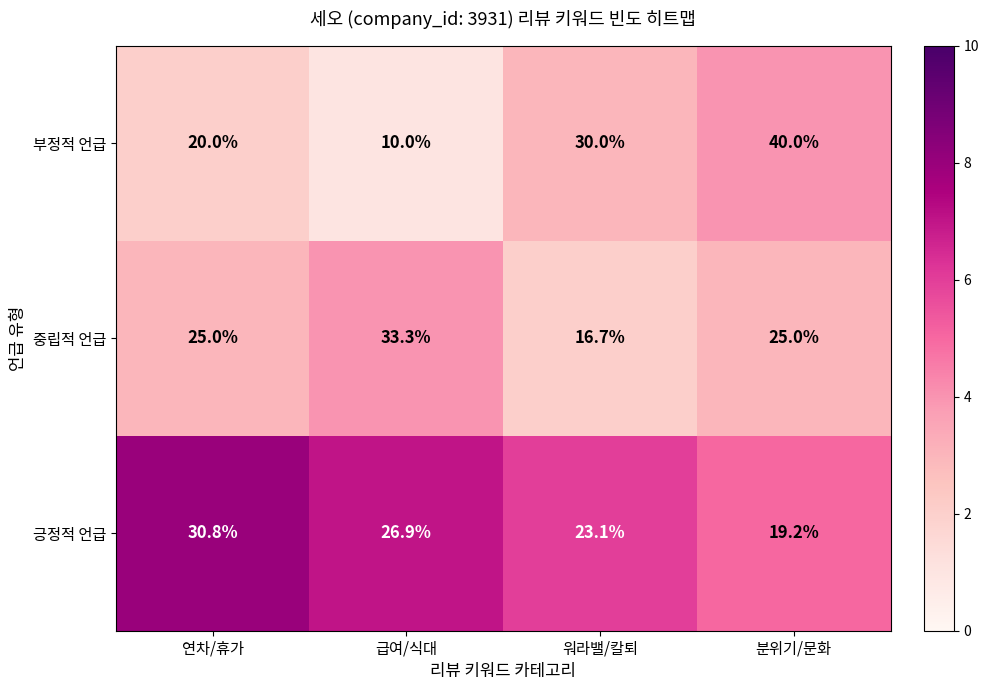

The value of 부정적 언급 at 급여/식대 is 10.0. True or false?

True